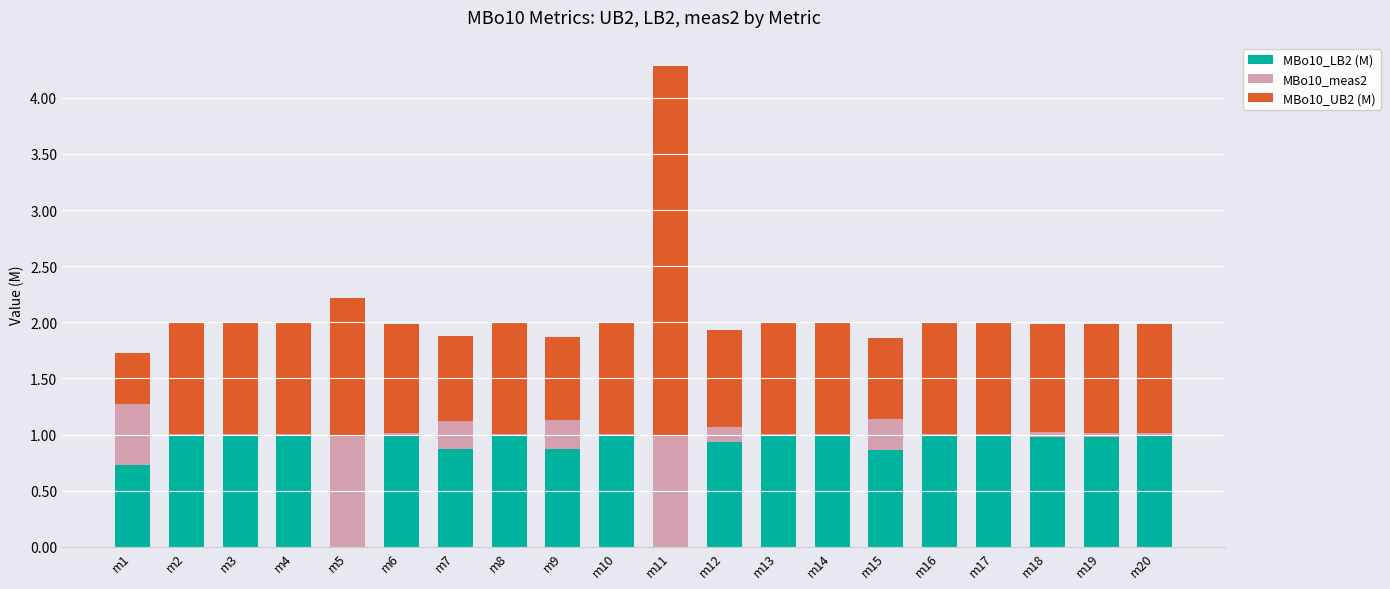

What is the spread (max minus min) of values at m14?

2.0